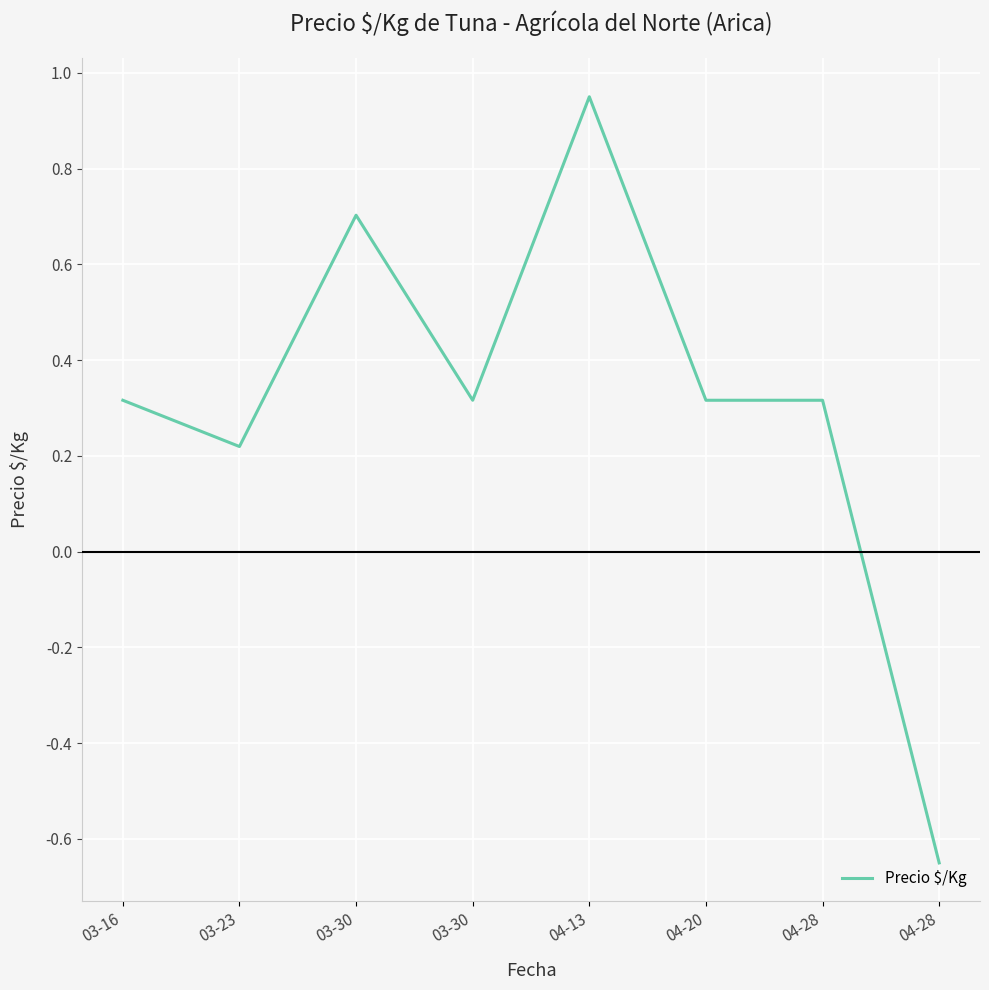

What is the minimum value shown in the chart?

-0.7